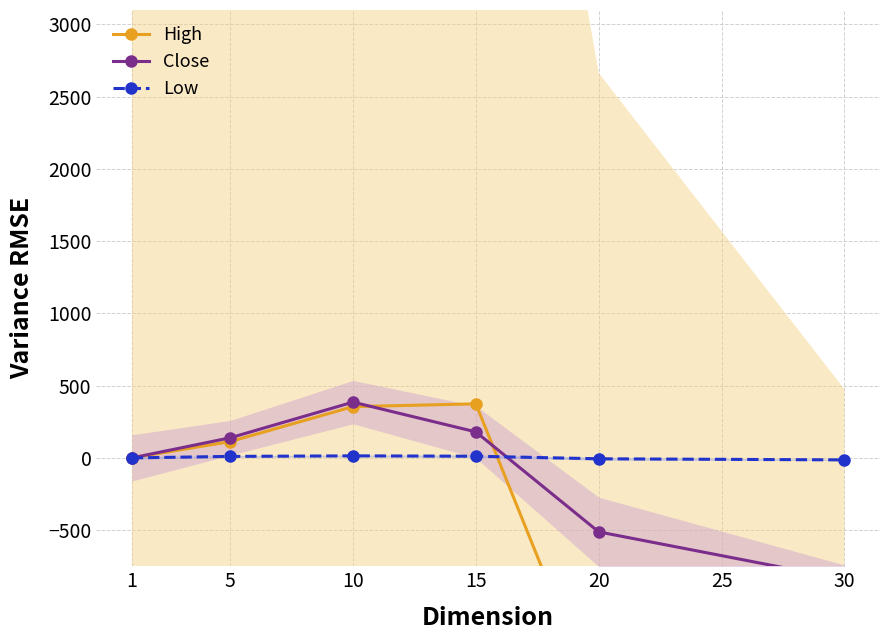

In Low, how many points are higher than both neighbors (excluding endpoints)?

1